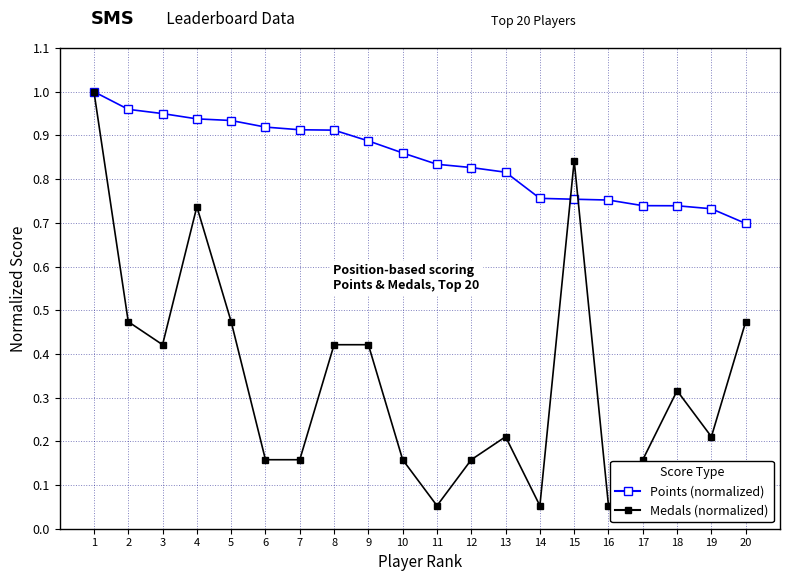

True or false: Medals (normalized) has a value of 0.7 at 8.

False